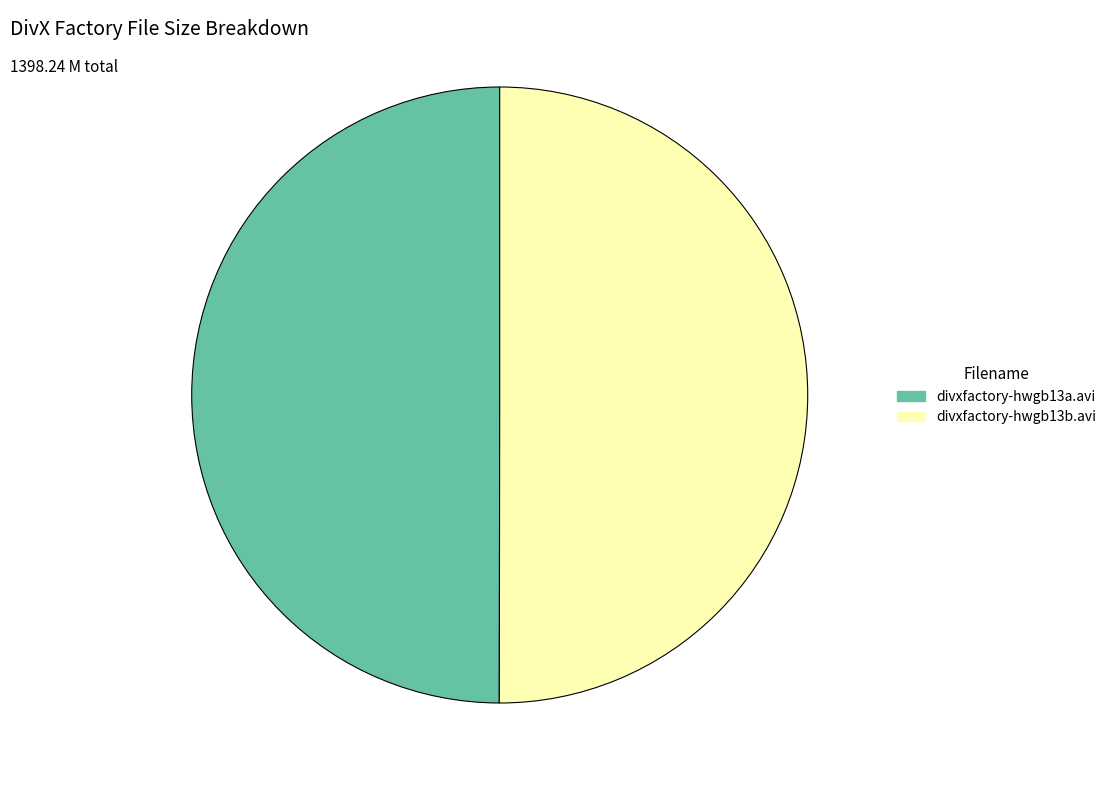

Approximately how many times larger is the value at divxfactory-hwgb13a.avi compared to divxfactory-hwgb13b.avi?

1.0